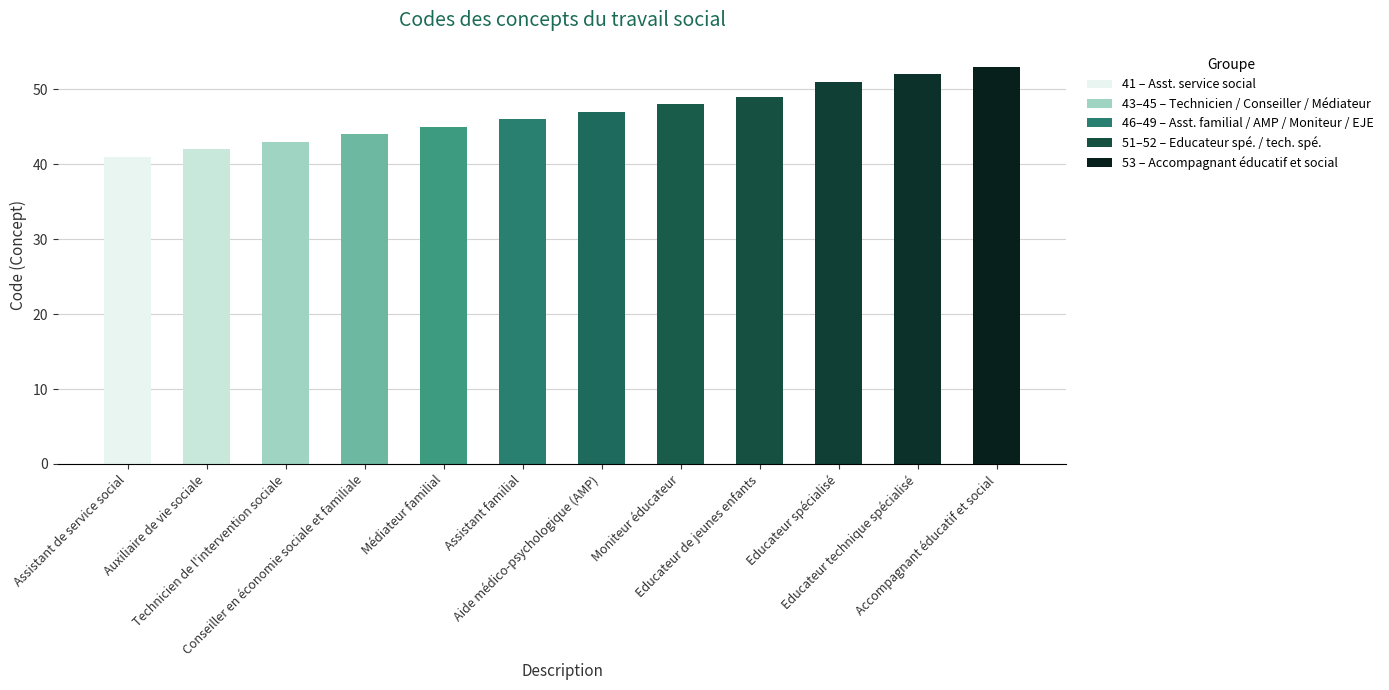

Which category has the lowest value across all series?

Assistant de service social